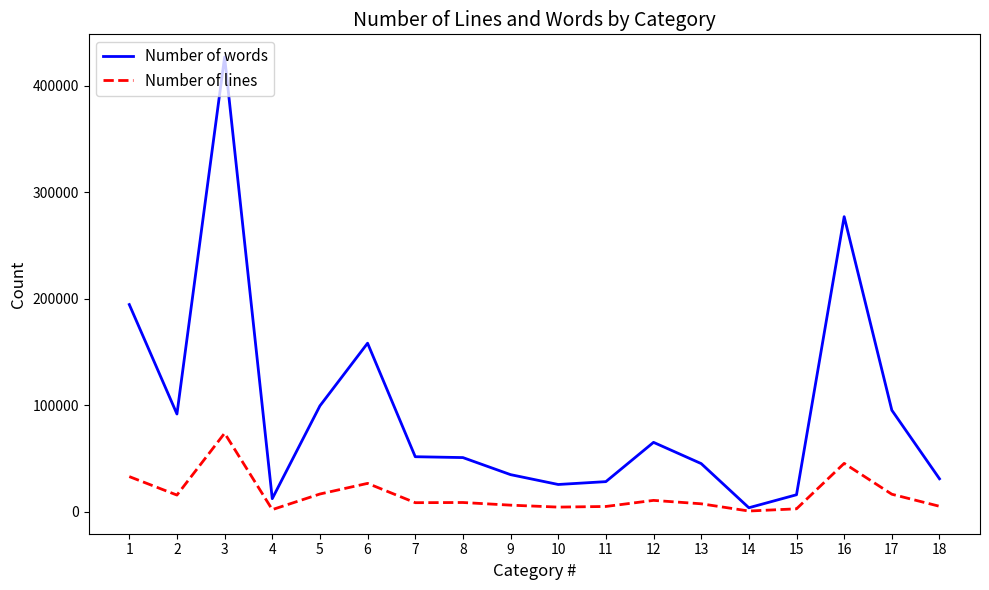

The Number of lines series shows 10621 at 12. True or false?

True